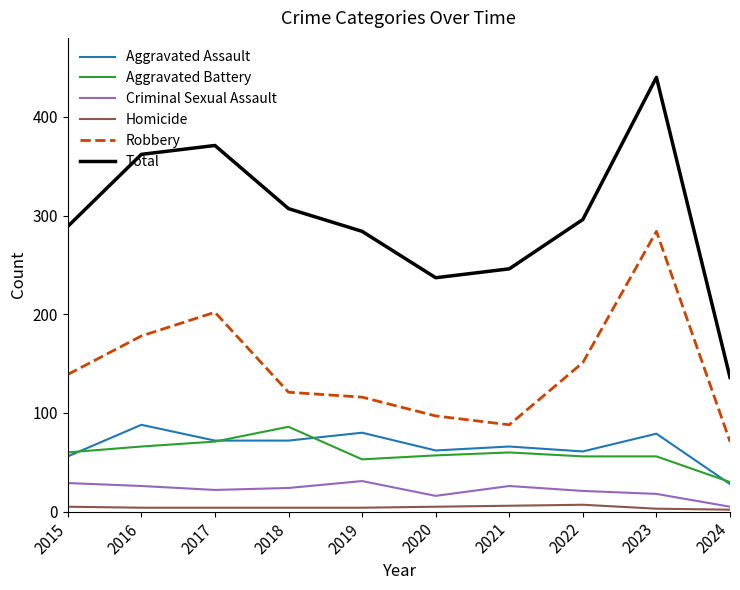

What is the difference between the second highest and minimum values in the Homicide series?

4